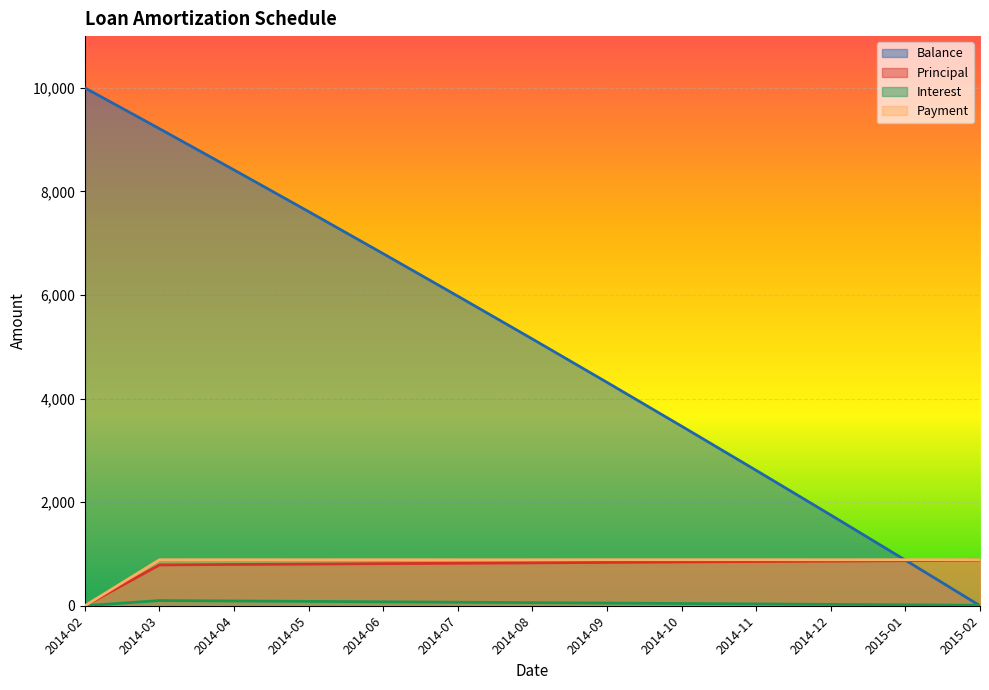

At which label does Interest first exceed 52?

2014-03